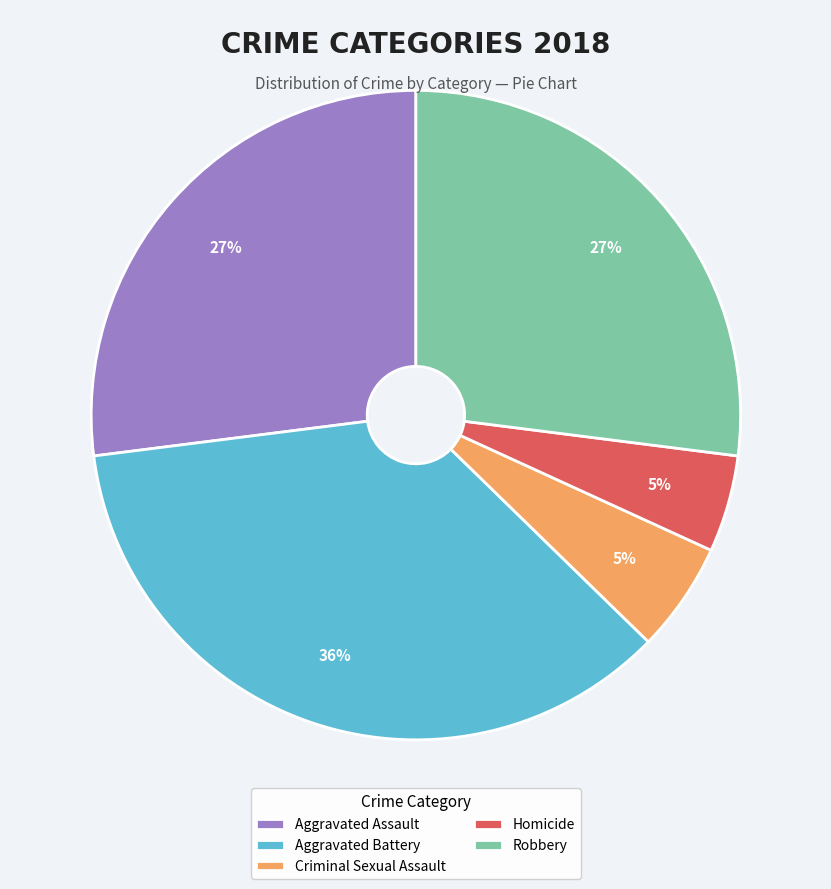

Which category has the biggest portion of the pie?

Aggravated Battery